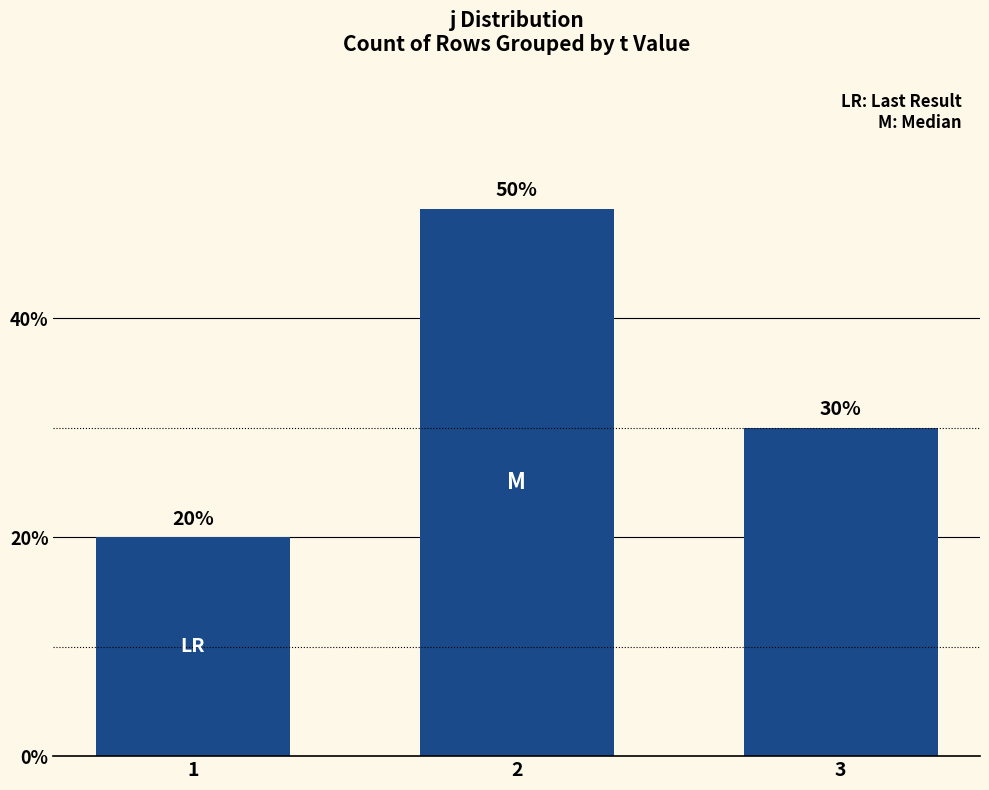

Reading left to right, transcribe all the data shown in this chart.

20	50	30